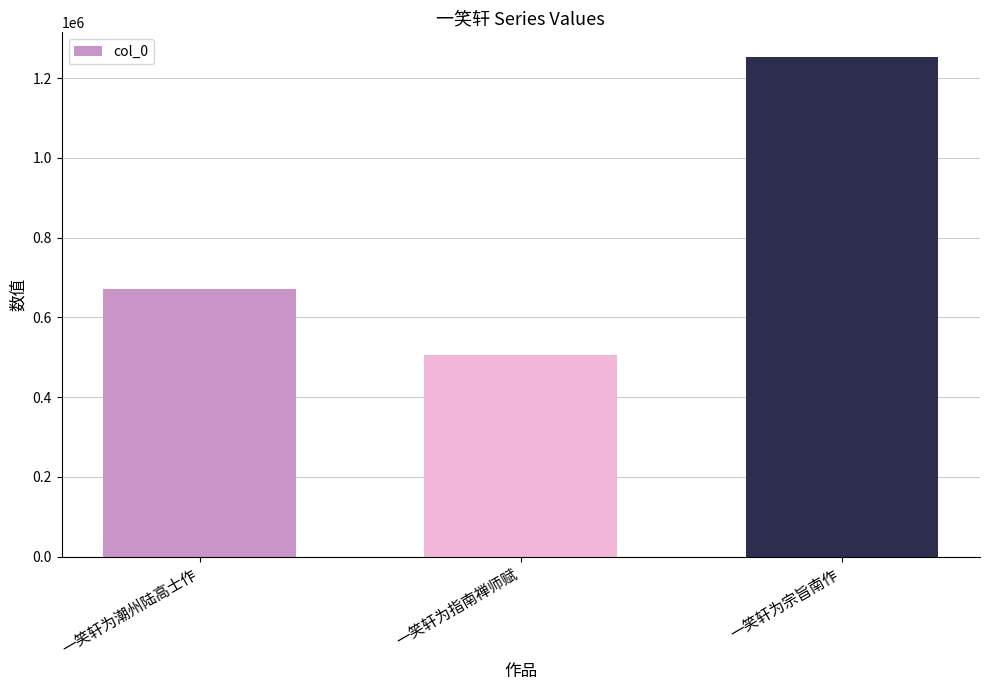

Reading left to right, transcribe all the data shown in this chart.

一笑轩为潮州陆高士作=672119	一笑轩为指南禅师赋=504959	一笑轩为宗旨南作=1252026